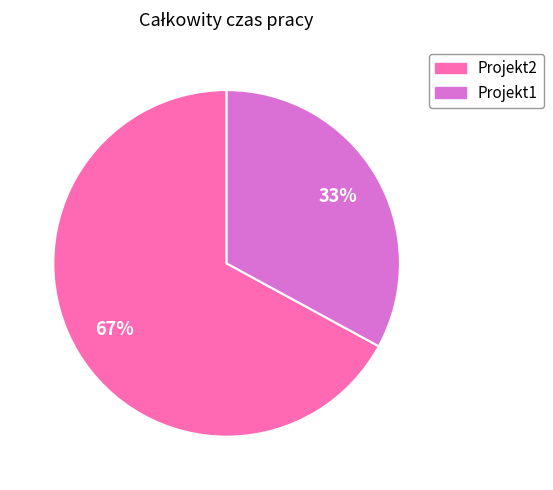

Which has a higher value, Projekt1 or Projekt2?

Projekt2